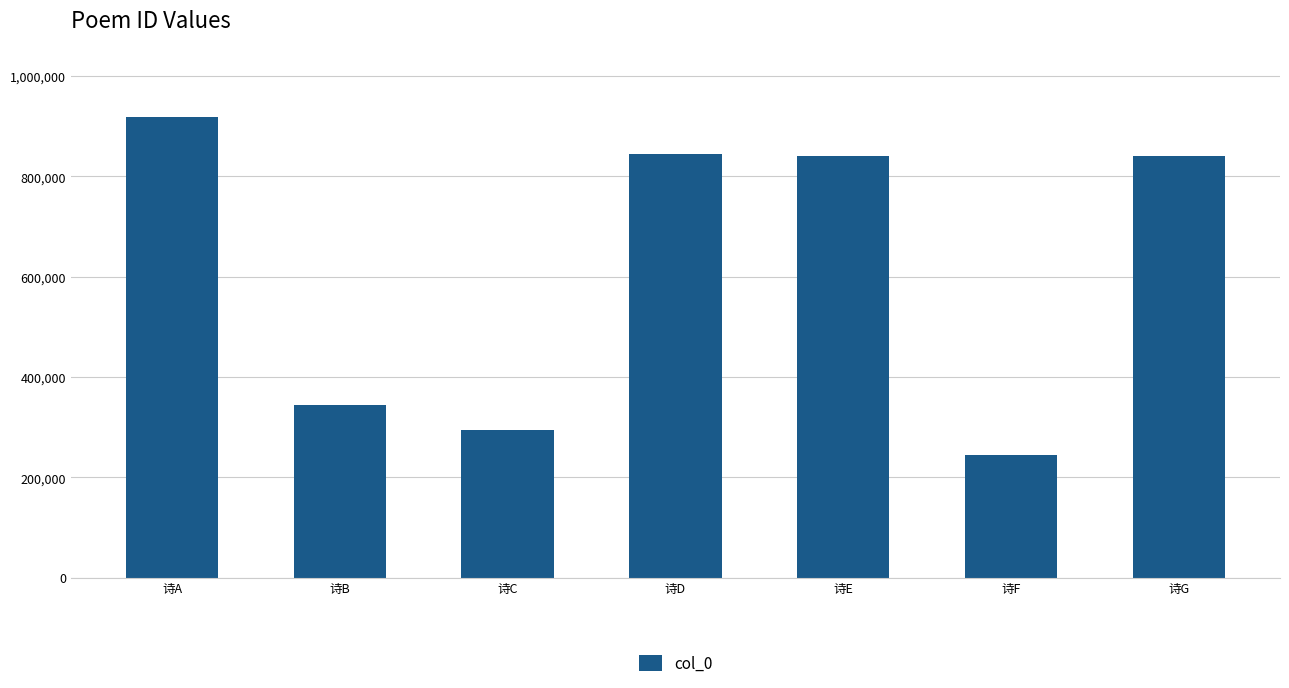

Where does the data first go above 841316?

诗A